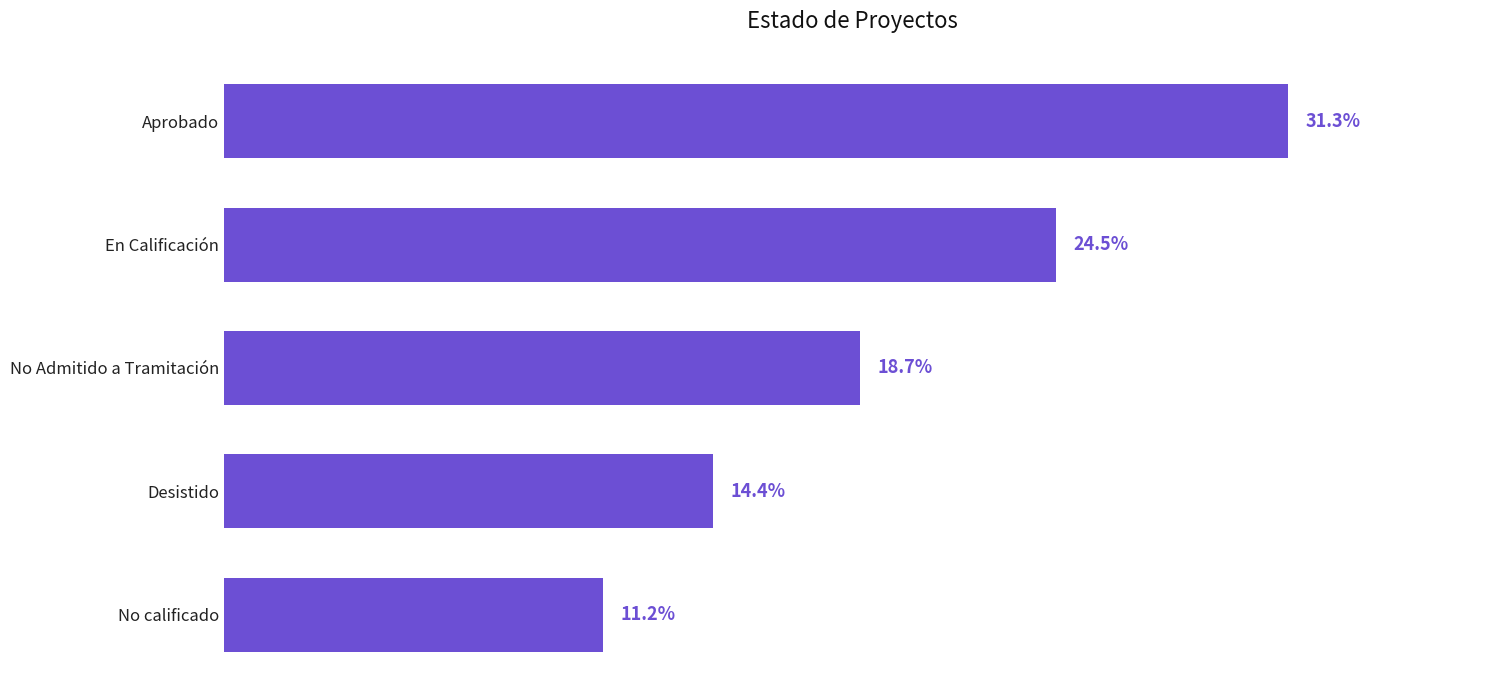

Rank the categories by value from highest to lowest.

Aprobado, En Calificación, No Admitido a Tramitación, Desistido, No calificado